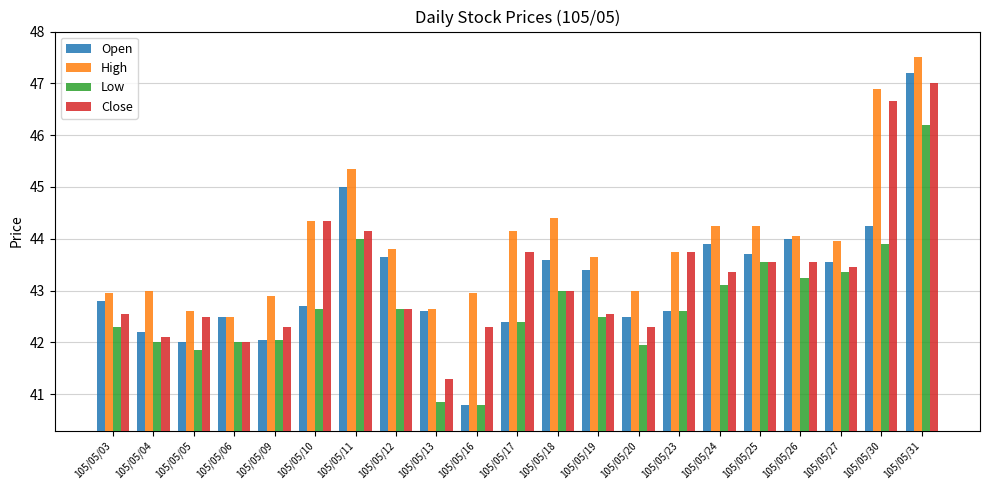

What is the difference between the maximum and minimum values in the Low series?

5.4